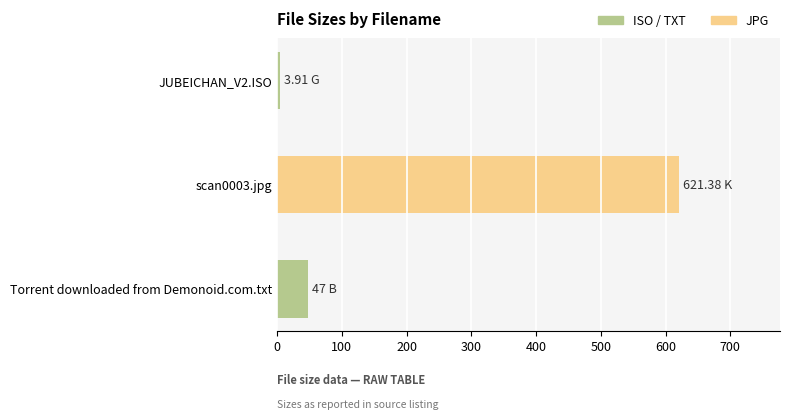

What is the average value?

224.1